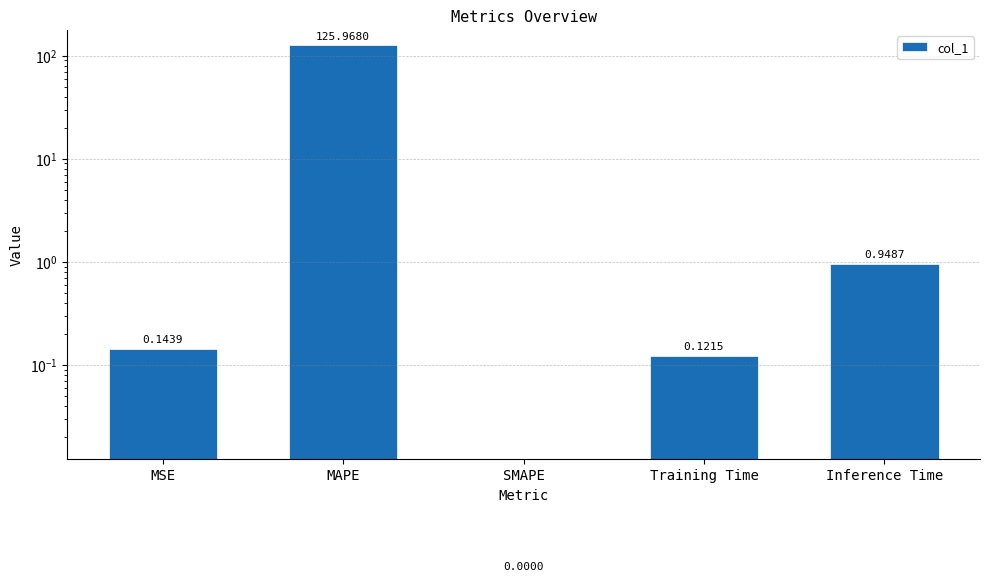

The value at Inference Time is 0.9. True or false?

True